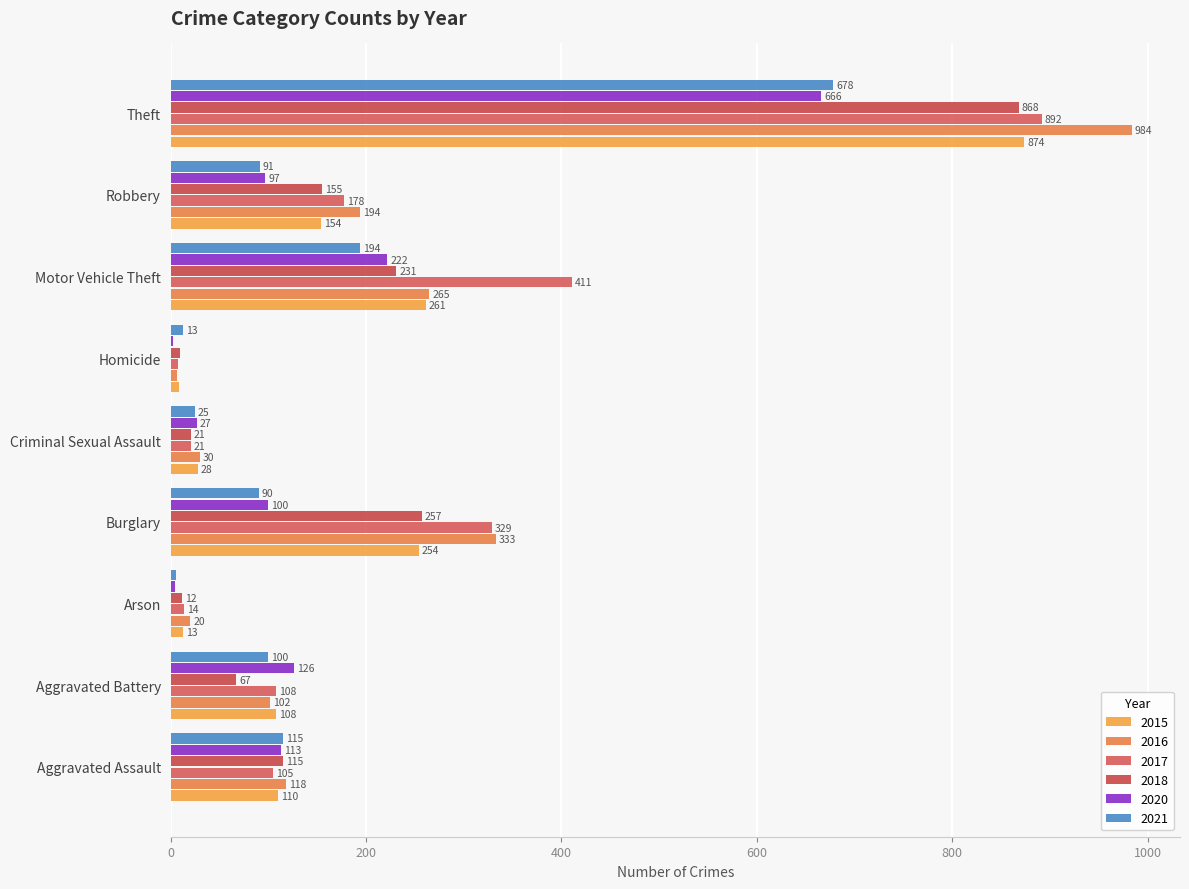

Which category has the lowest value in the 2018 series?

Homicide